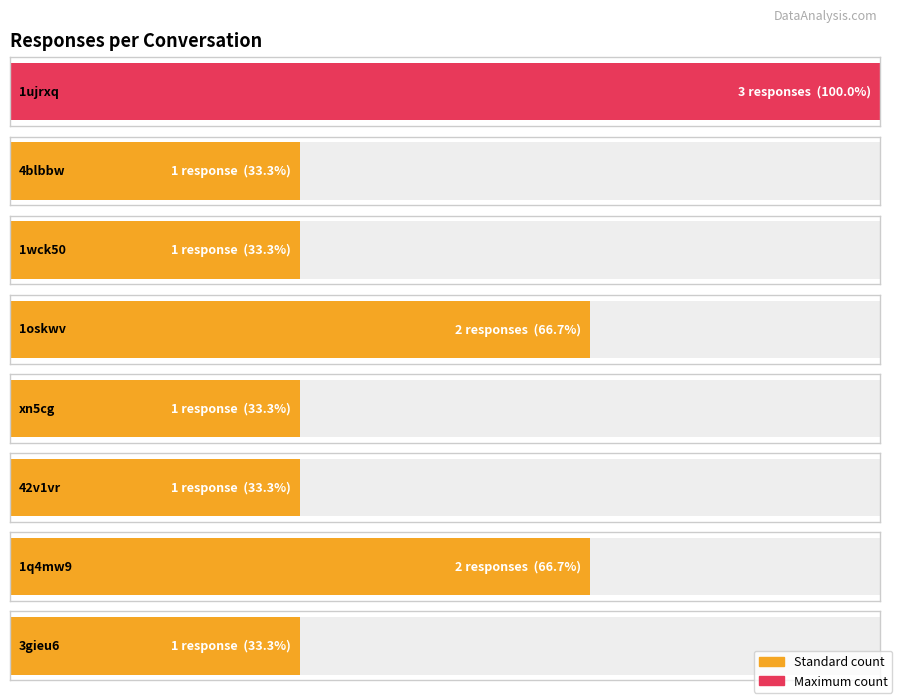

Reading right to left, list all the values displayed in this chart.

3gieu6=1	1q4mw9=2	42v1vr=1	xn5cg=1	1oskwv=2	1wck50=1	4blbbw=1	1ujrxq=3